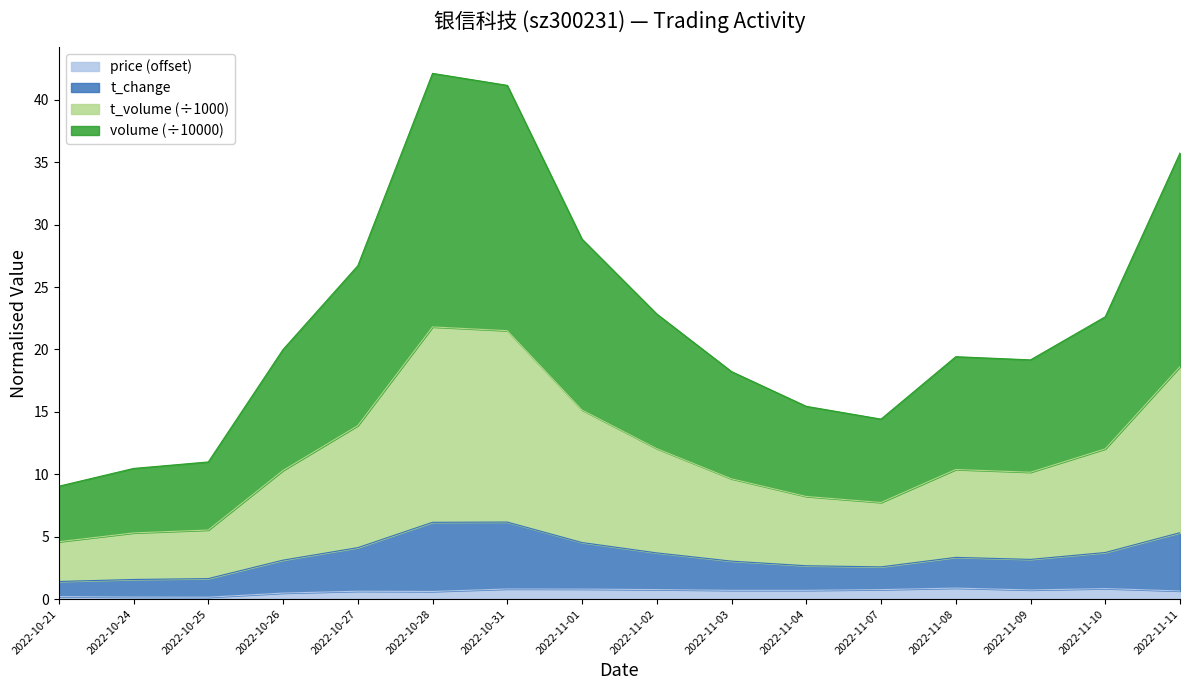

True or false: t_change and volume intersect in this chart.

False